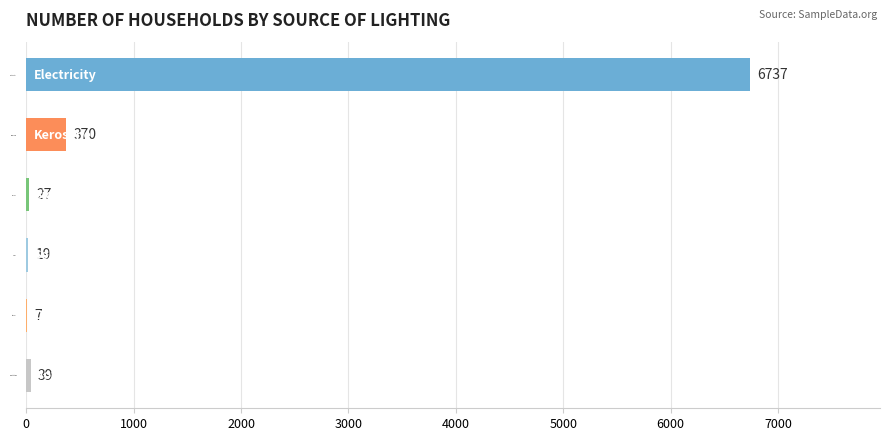

Reading top to bottom, transcribe all the data shown in this chart.

Electricity=6737	Kerosene=370	Bio-Gas=27	Solar=19	Others=7	Not stated=39